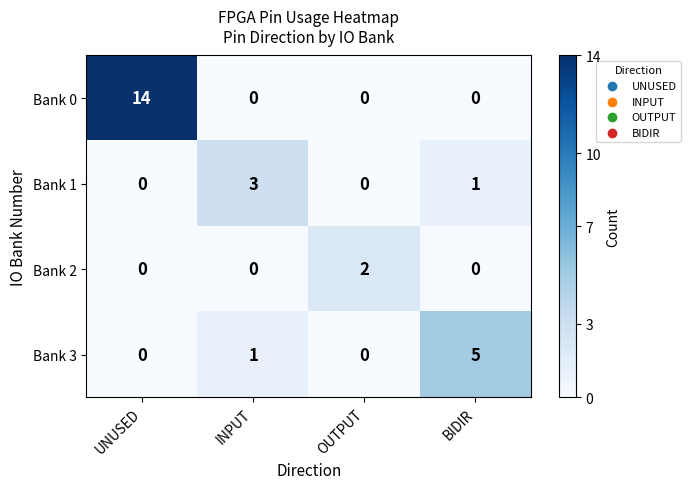

At which category is the sum across all series the highest?

UNUSED